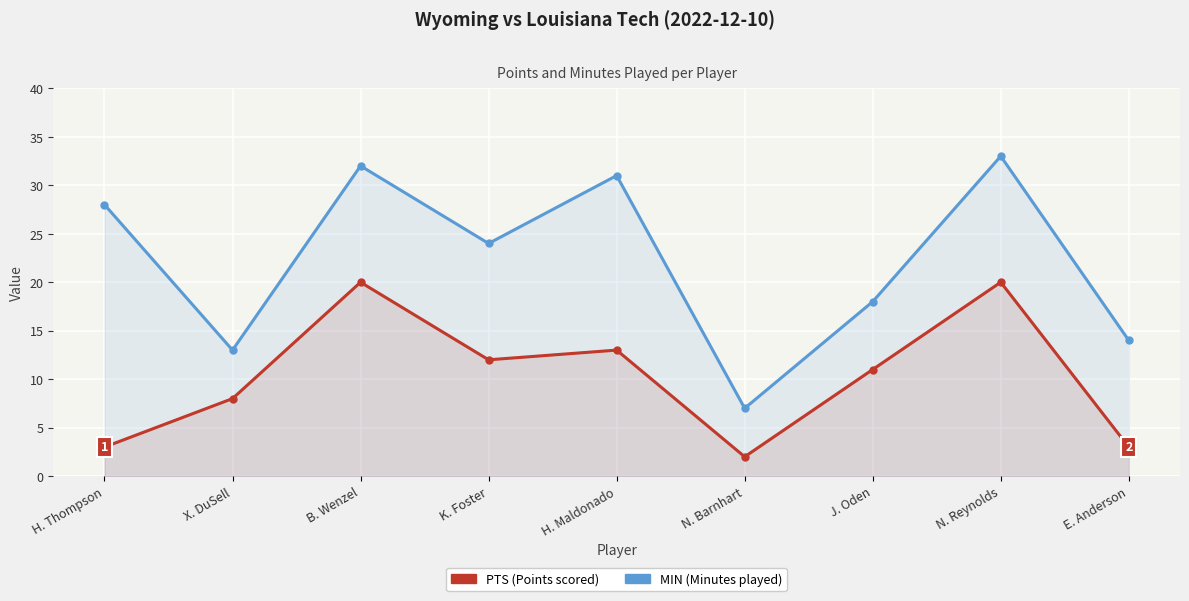

What is the difference between the MIN values at N. Reynolds and E. Anderson?

19